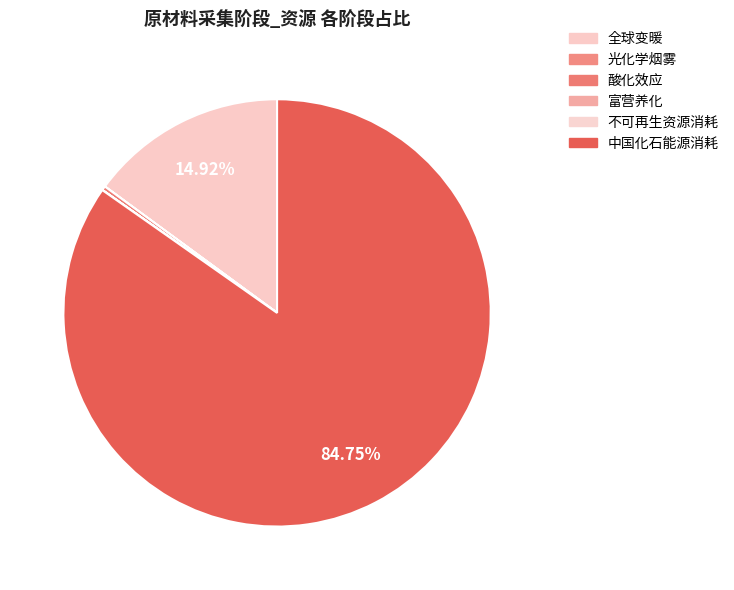

Do 富营养化 and 不可再生资源消耗 together represent more than half of the pie?

No